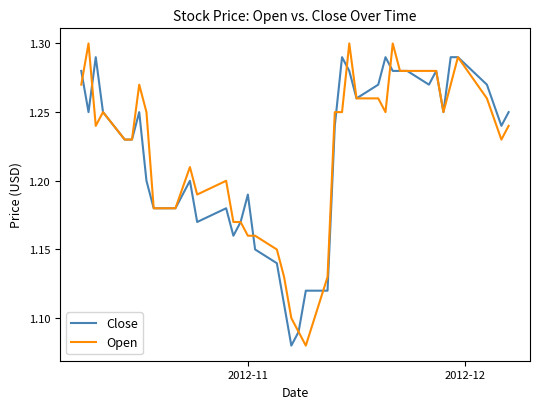

How many lines are shown in the chart?

2